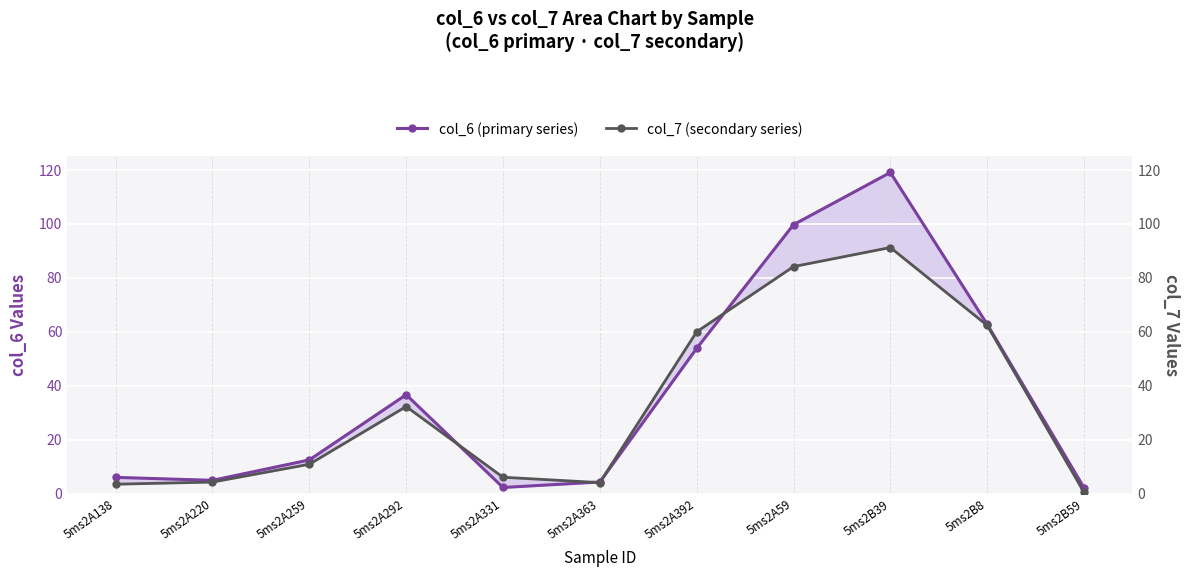

What is the difference between the col_6 (primary series) values at 5ms2A59 and 5ms2A220?

94.8